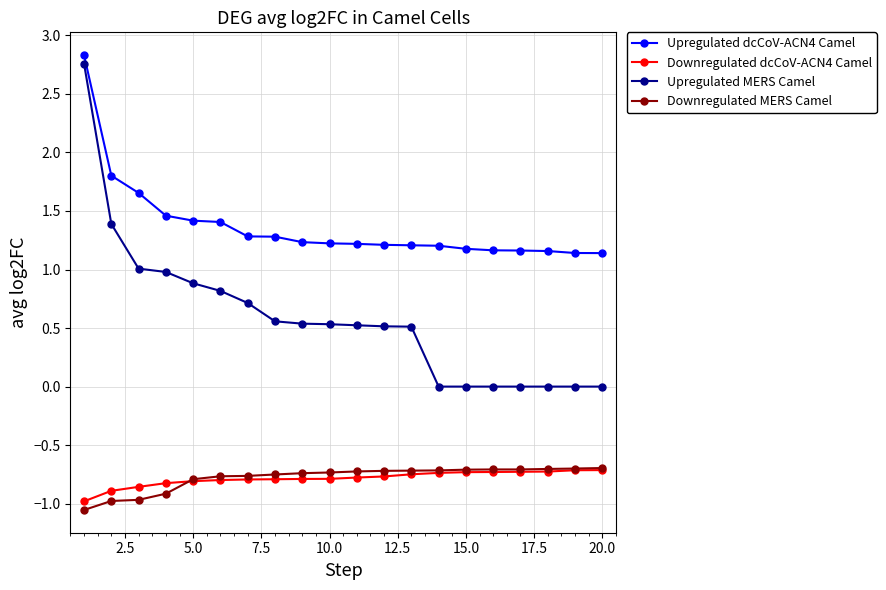

Which series has the largest range (max minus min)?

Upregulated MERS Camel